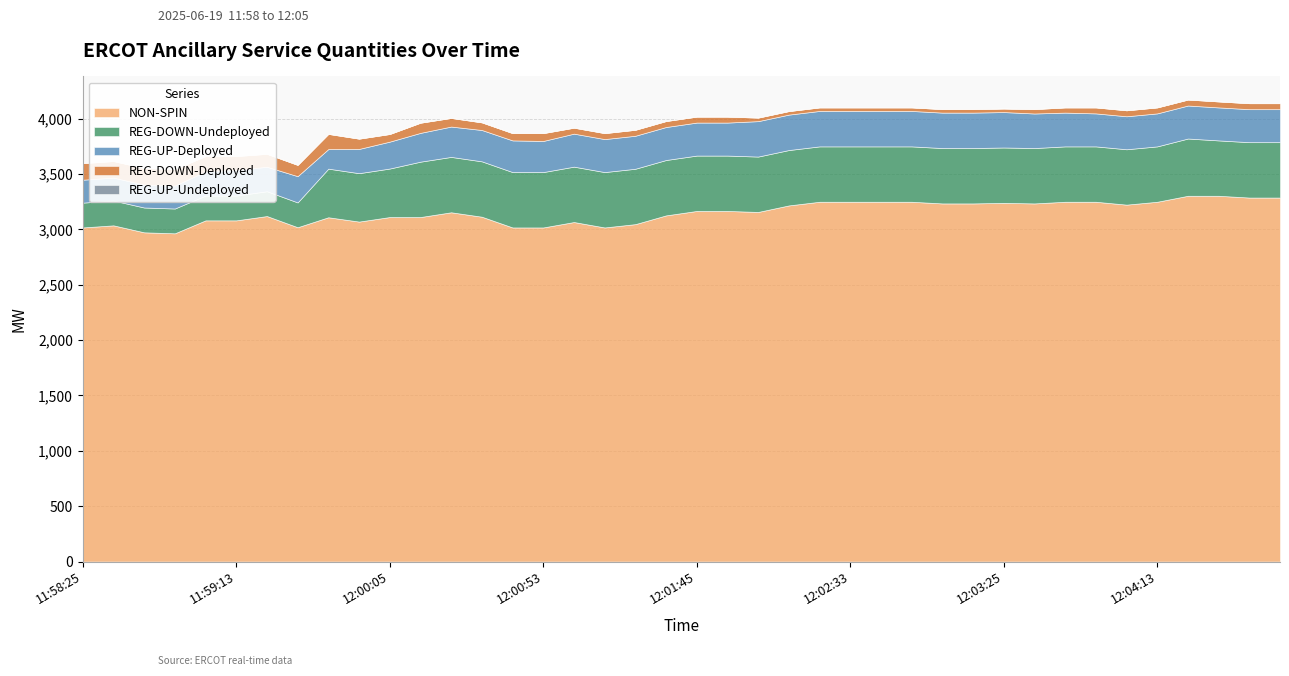

The value of REG-UP-Deployed at 11:58:45 is 130. True or false?

False